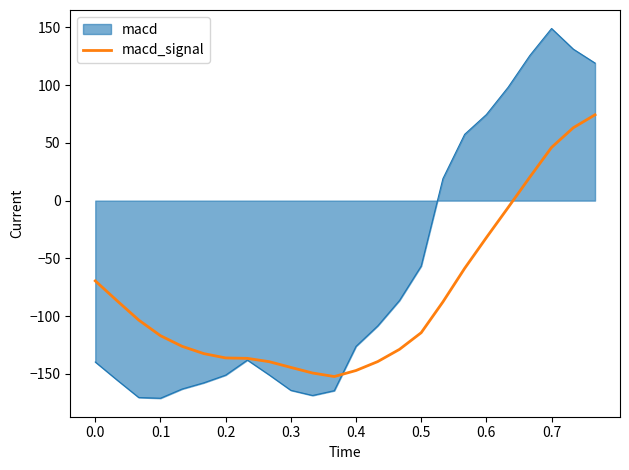

What is the maximum value for macd?

149.1